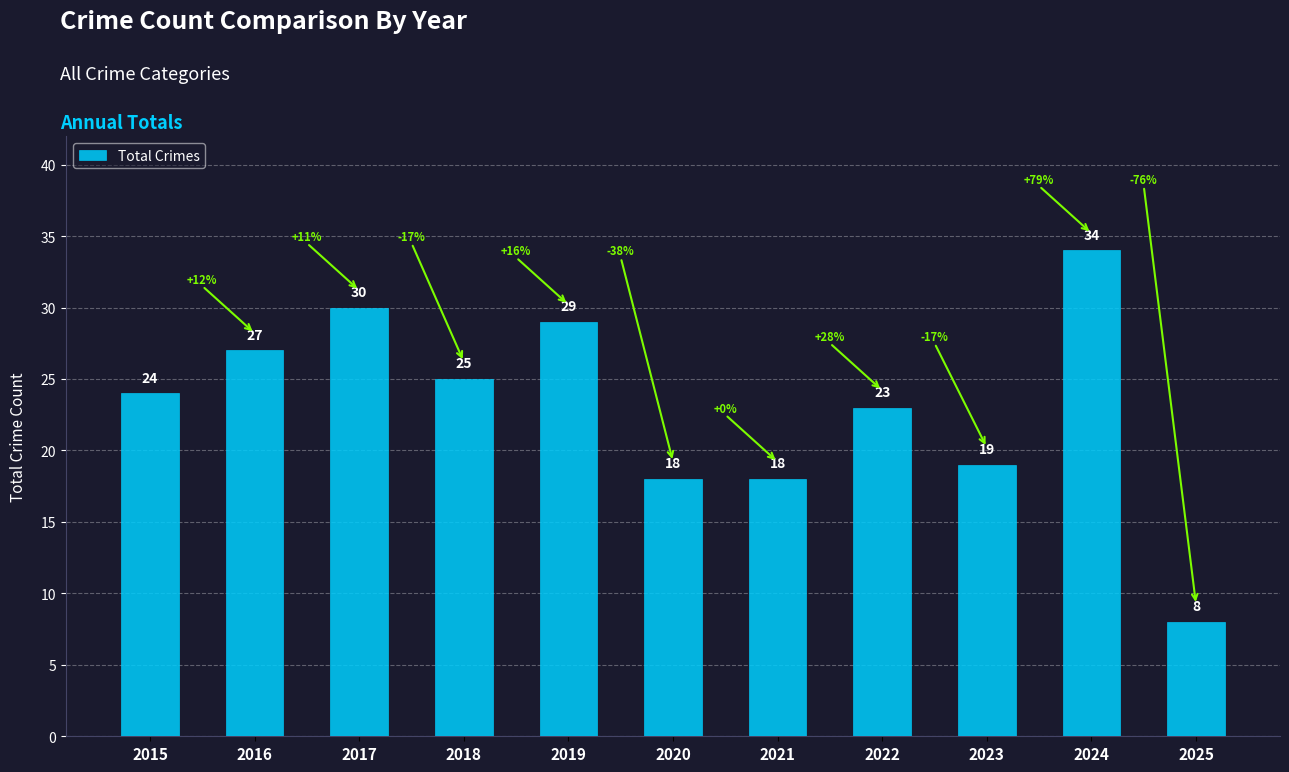

At which category does the chart reach its peak across all series?

2024